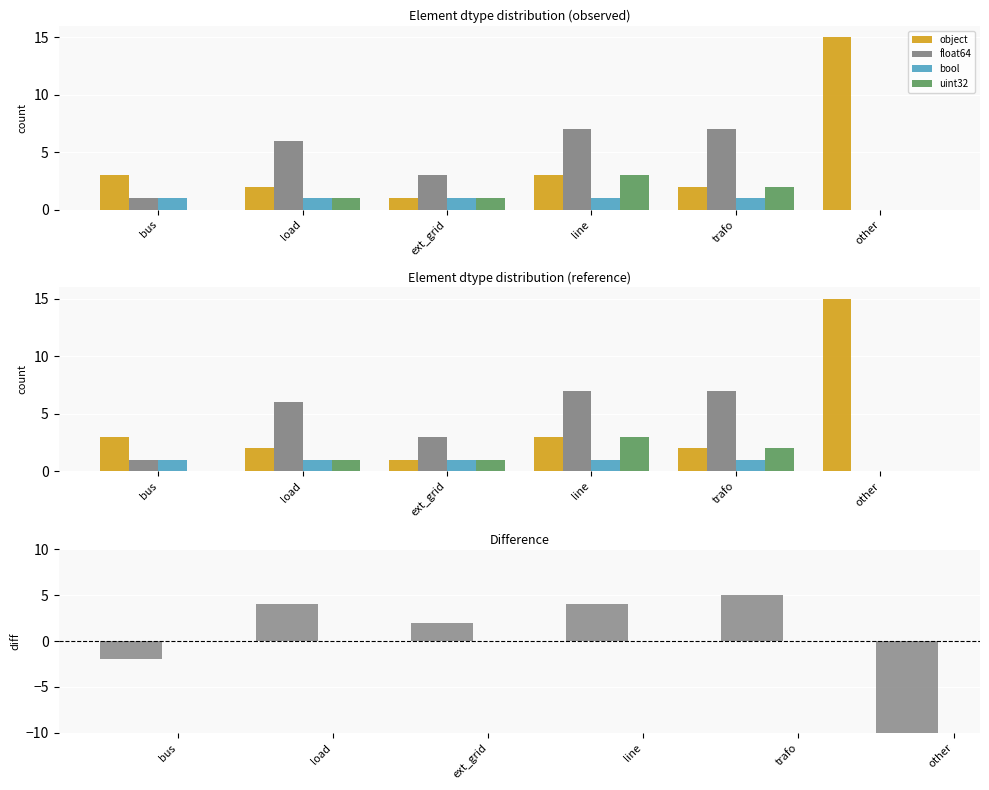

The value of float64 - object at line is 1. True or false?

False